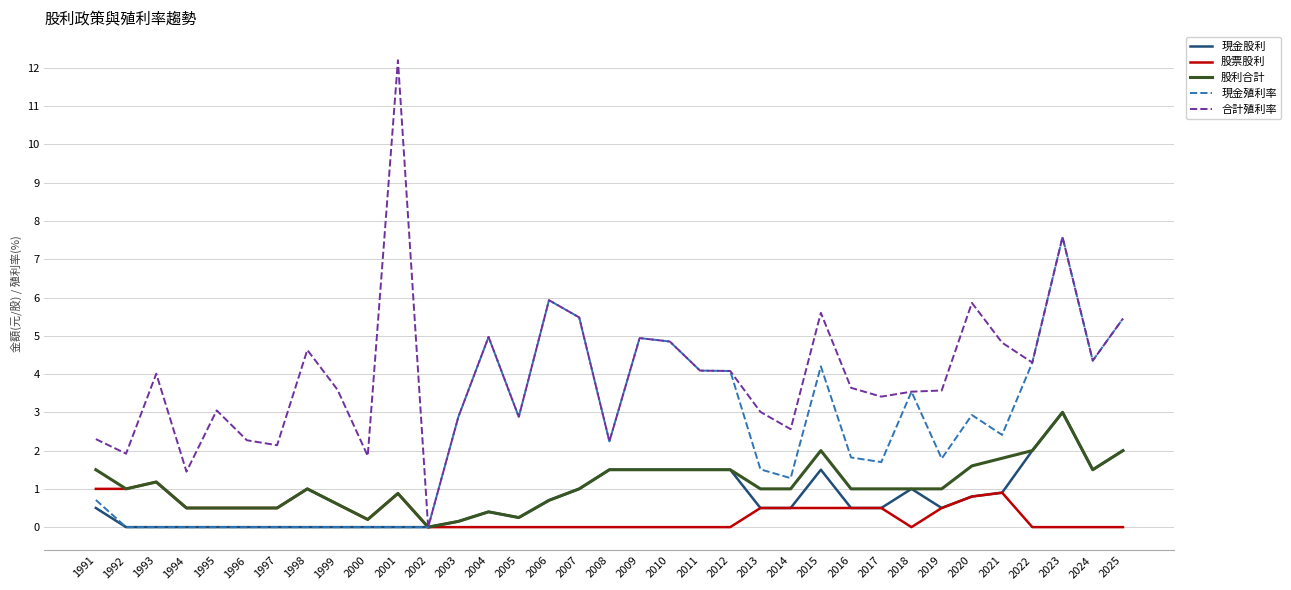

What is the maximum value shown in the chart?

12.2